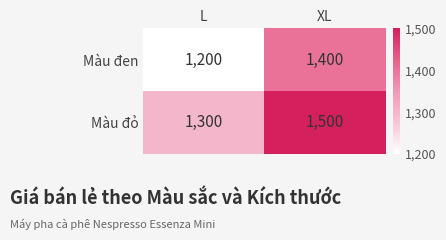

Is it true that Màu đỏ equals 1500 at XL?

True